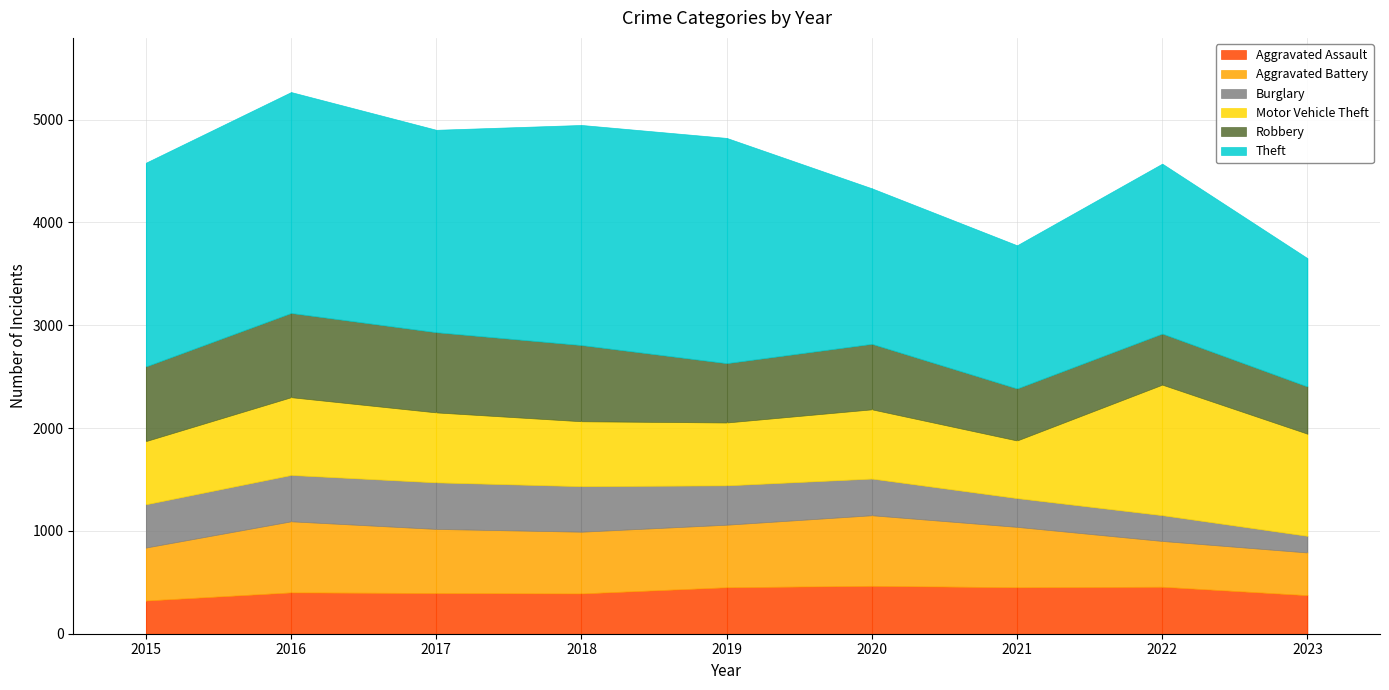

True or false: Motor Vehicle Theft has more than 2 interior local peaks.

True